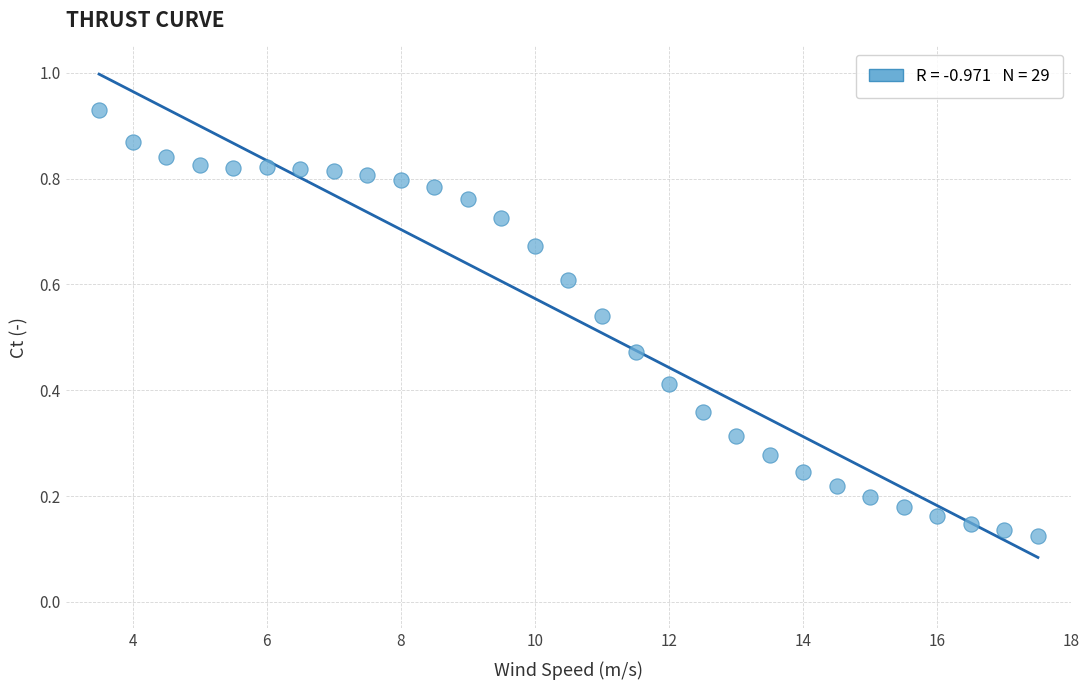

What is the range of X values (max minus min)?

14.0